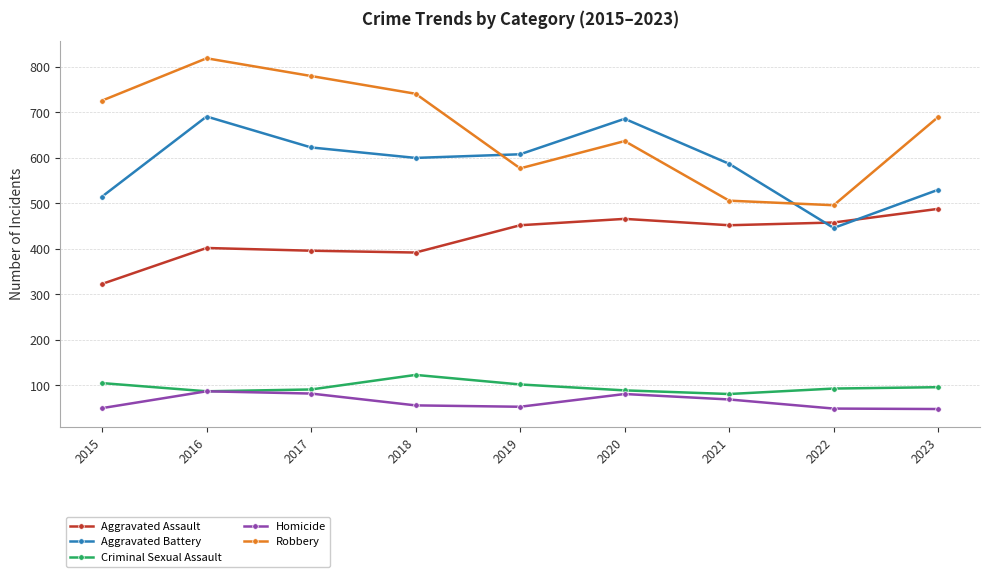

True or false: Criminal Sexual Assault has more than 2 points higher than both neighbors.

False